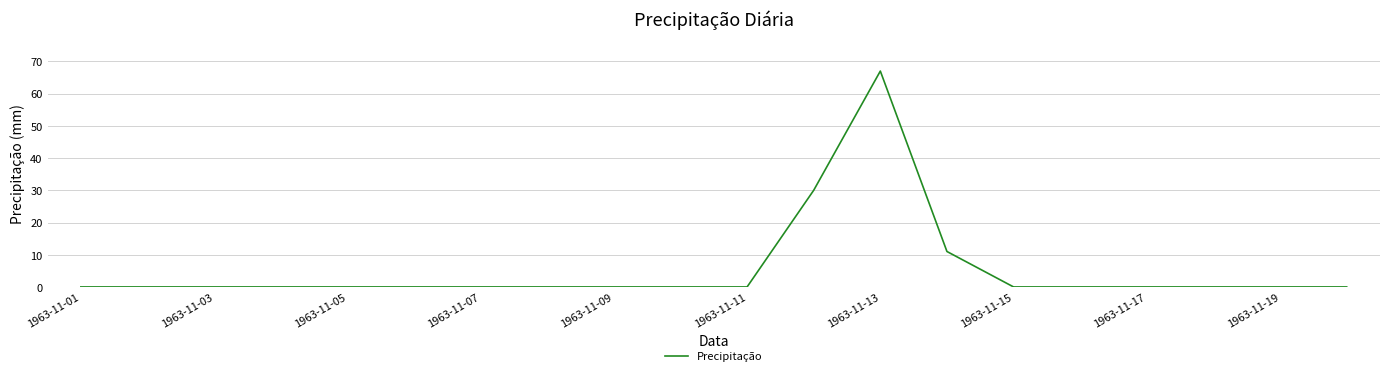

What is the sum of all values?

108